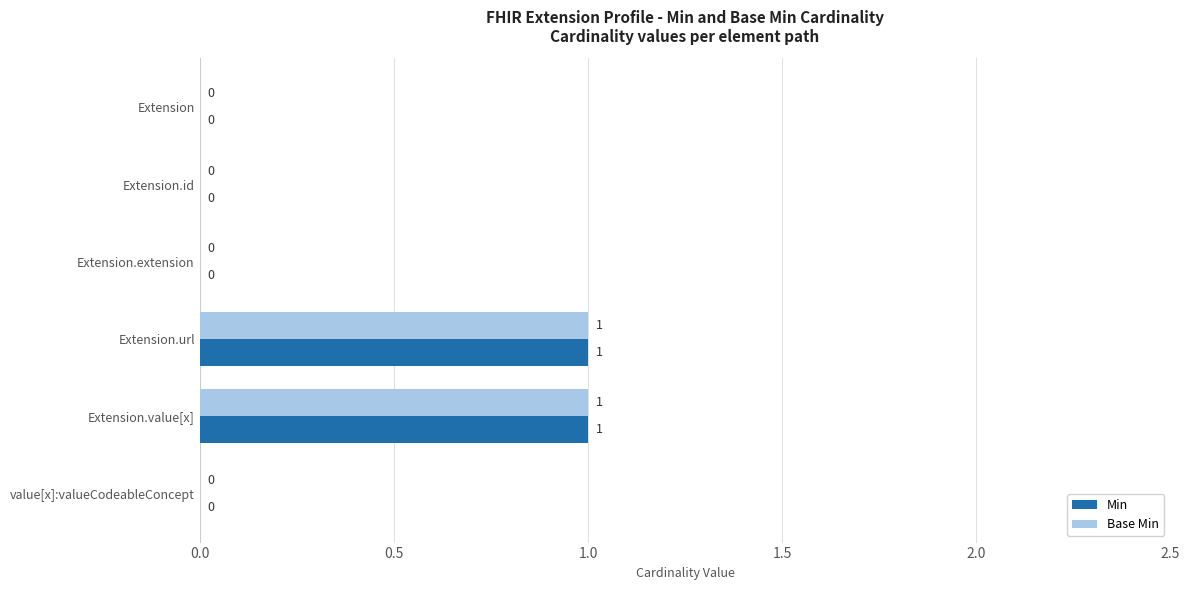

The Min series shows 1 at Extension. True or false?

False